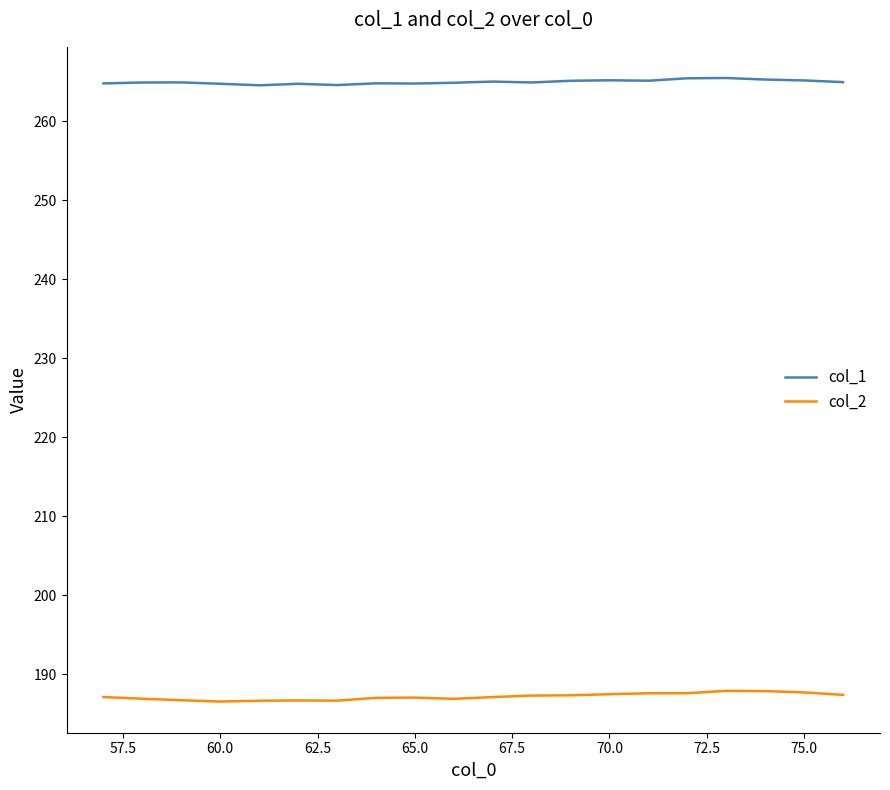

Rank the series by their average value, from highest to lowest.

col_1, col_2